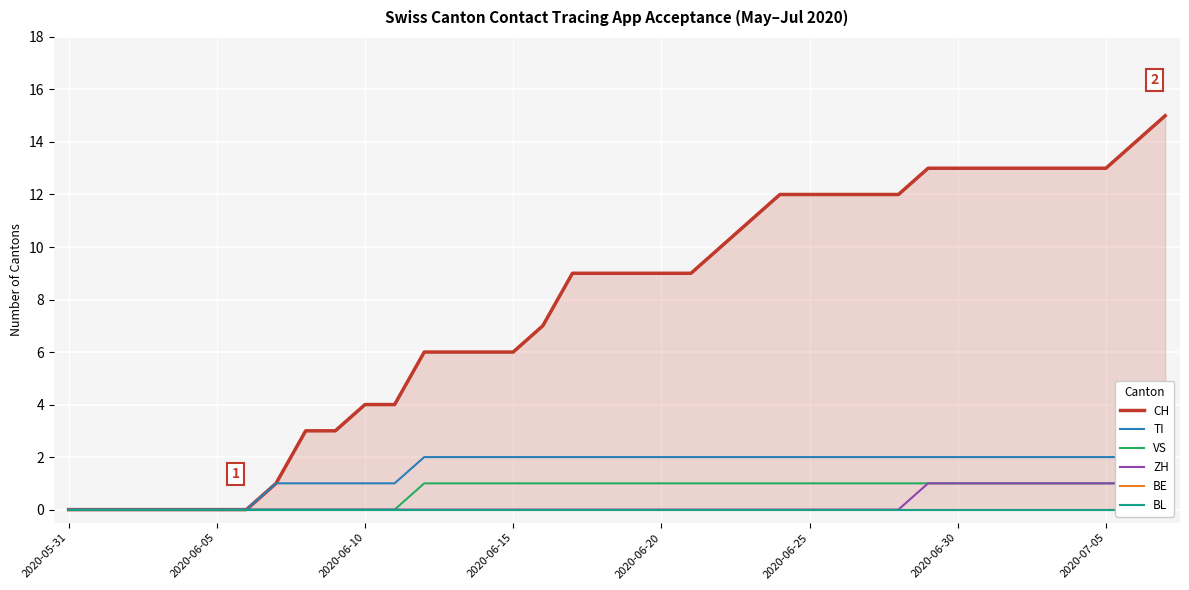

What is the highest value of the CH series?

15